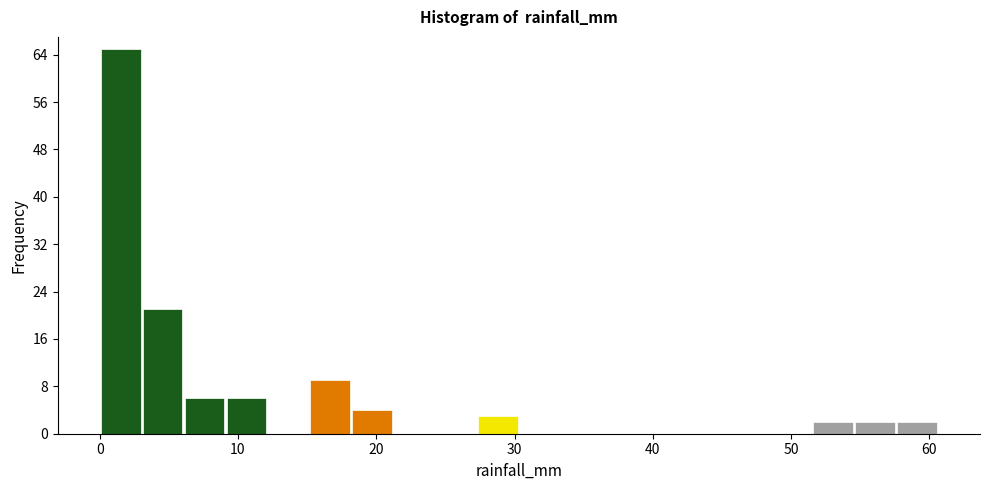

Around what value on the x-axis is the tallest bar? Give the approximate position of its centre, as read against the axis.

2